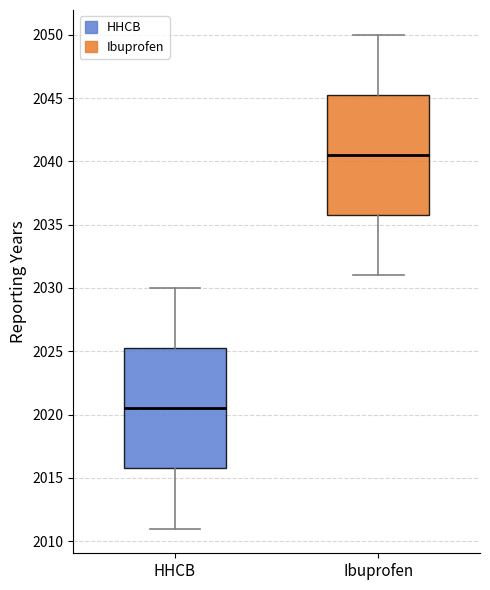

Reading left to right, transcribe this box plot: for each box, give where its median line is, the range the box spans, and where its two whiskers end, as read against the y-axis. The values are not printed on the chart, so give them approximately, as read against the axis.

HHCB: median 2020.5, box 2016.0 to 2025.5, whiskers 2011.0 to 2030.0
Ibuprofen: median 2040.5, box 2036.0 to 2045.5, whiskers 2031.0 to 2050.0